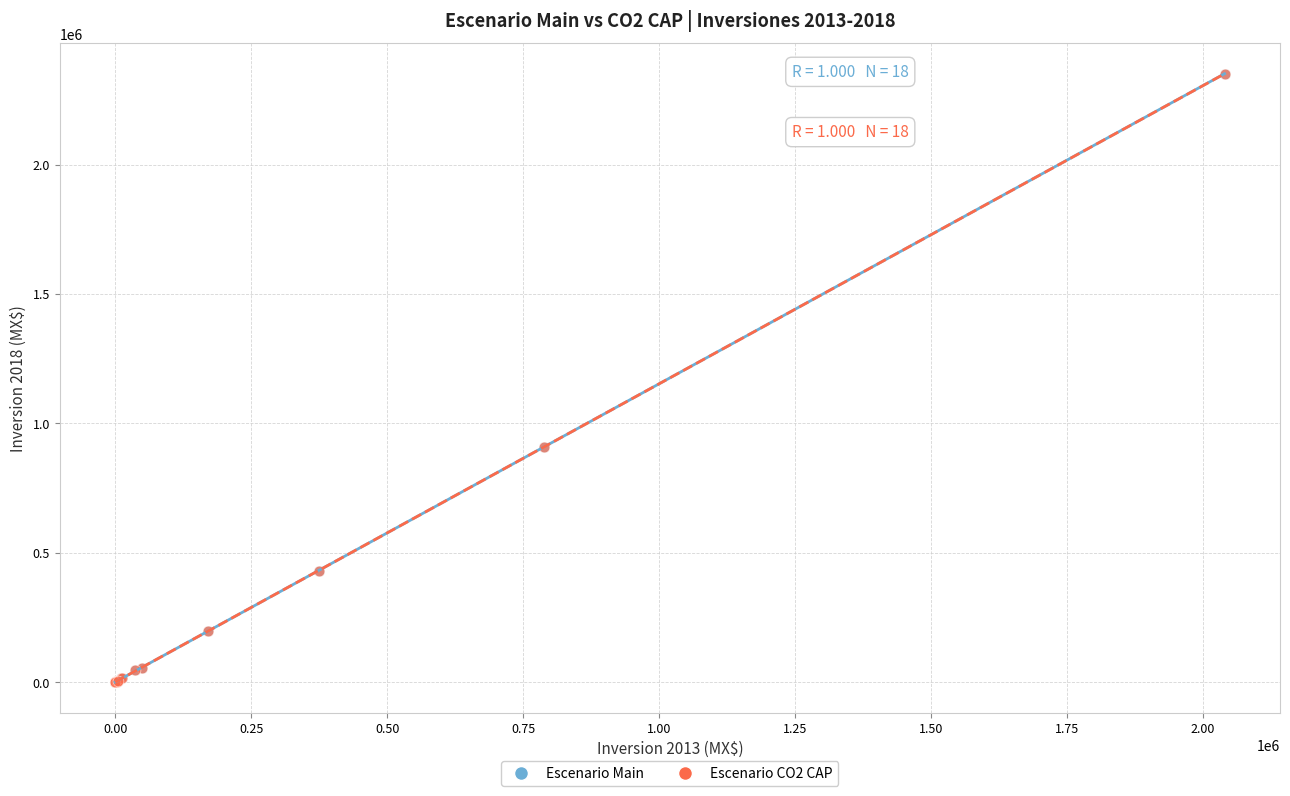

Which series has the largest Y range (max minus min)?

Escenario Main